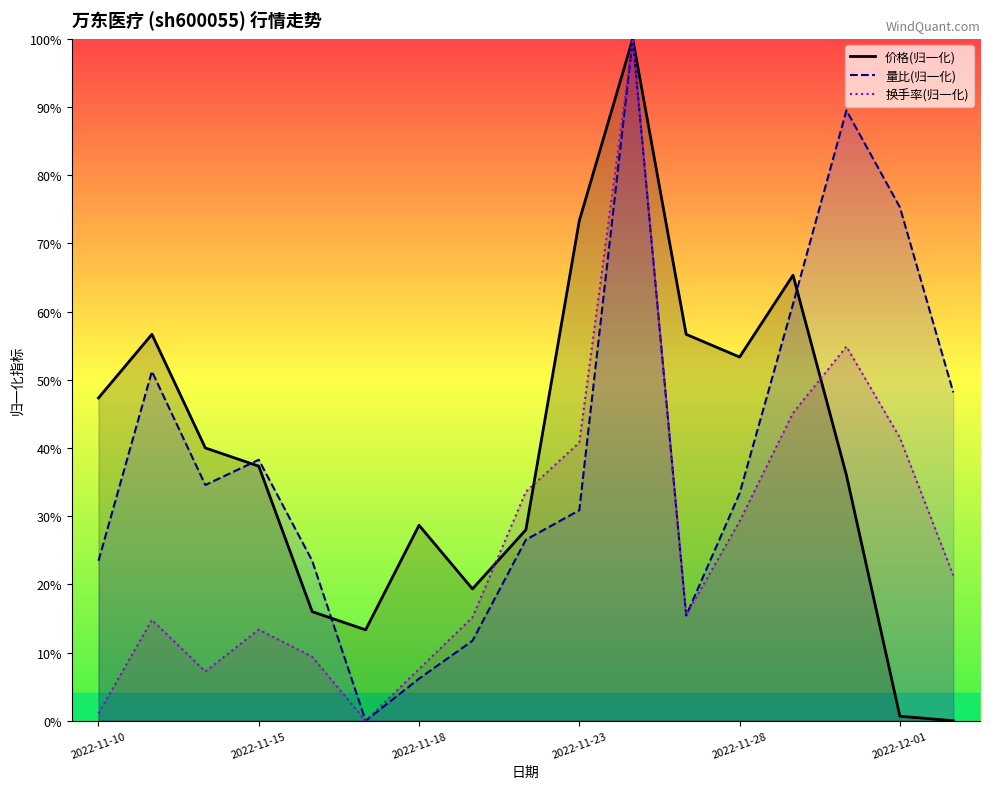

What is the total value across all series at 2022-11-11?

1.2